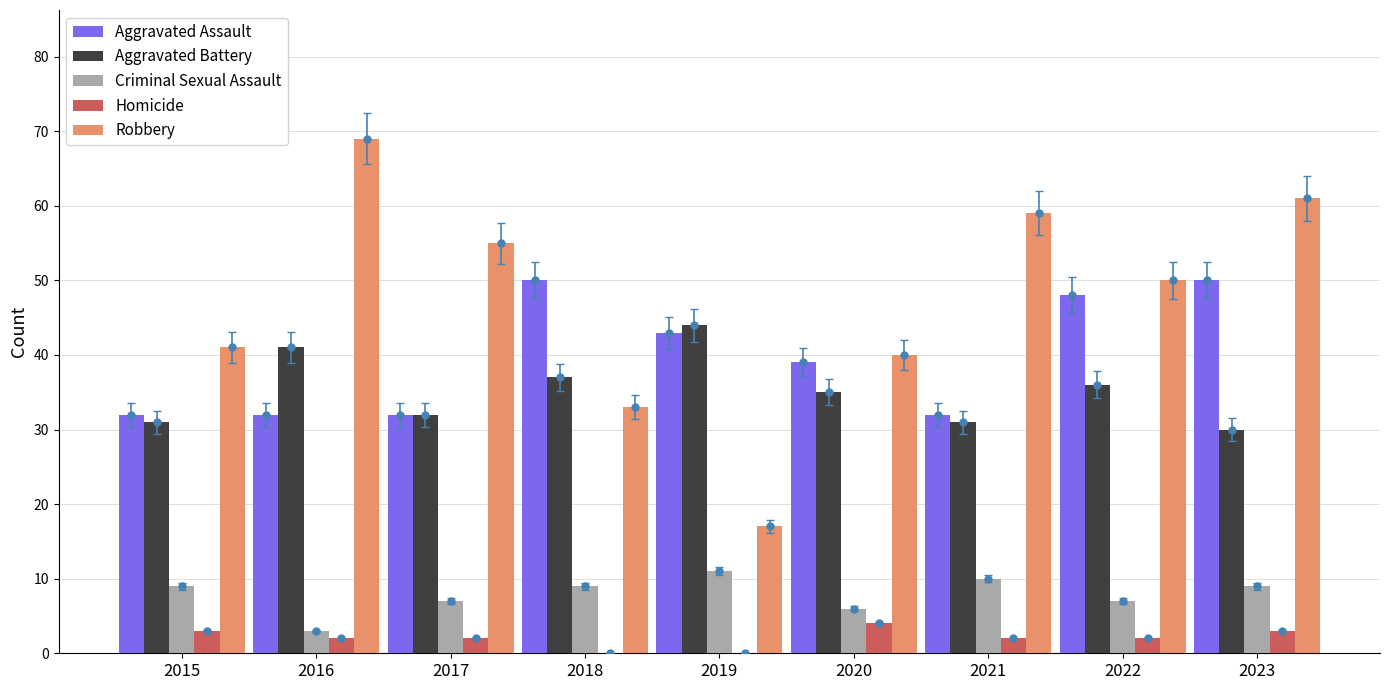

At which category is the sum across all series the highest?

2023